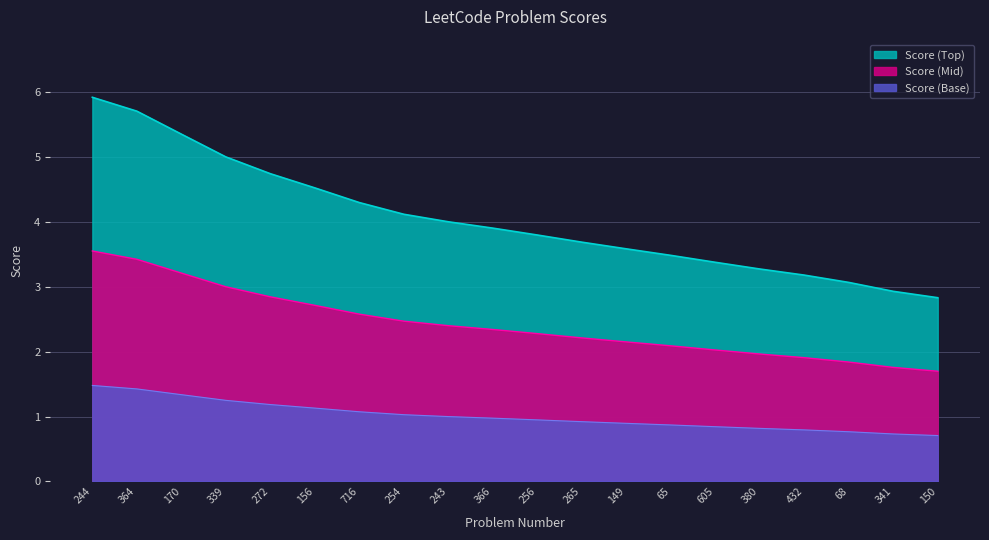

The value at 65 is 0.5. True or false?

False